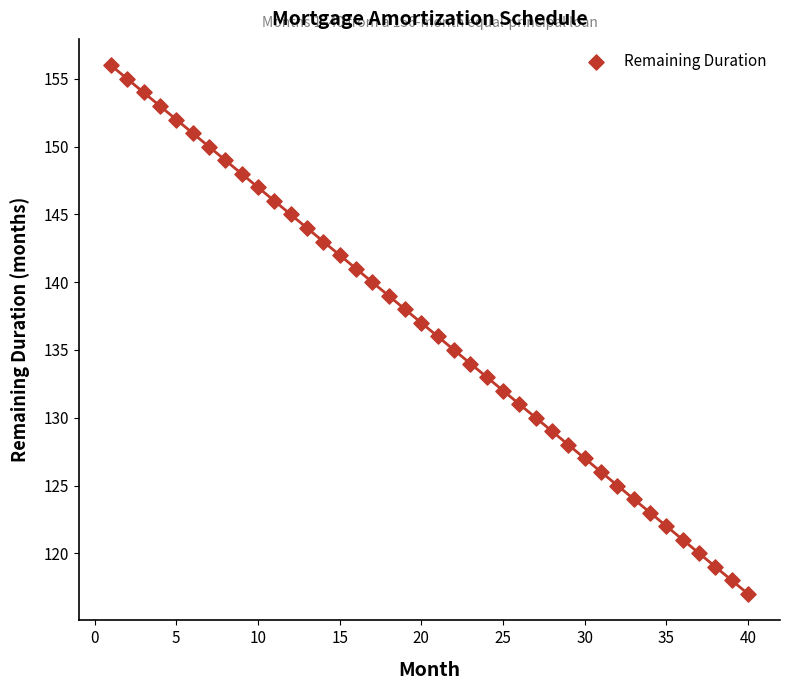

What is the range of Y values (max minus min)?

39